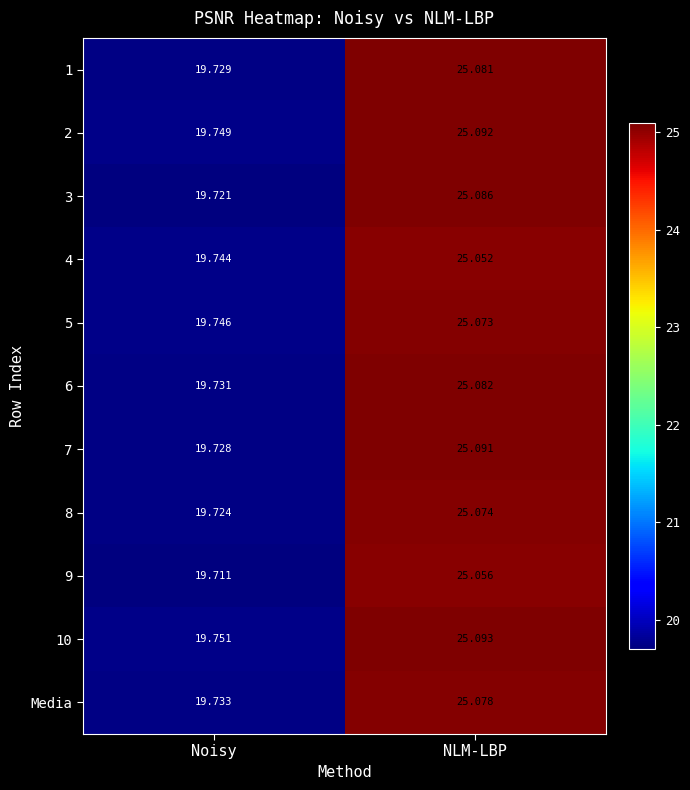

Where is 8 nearest to the value 22?

Noisy